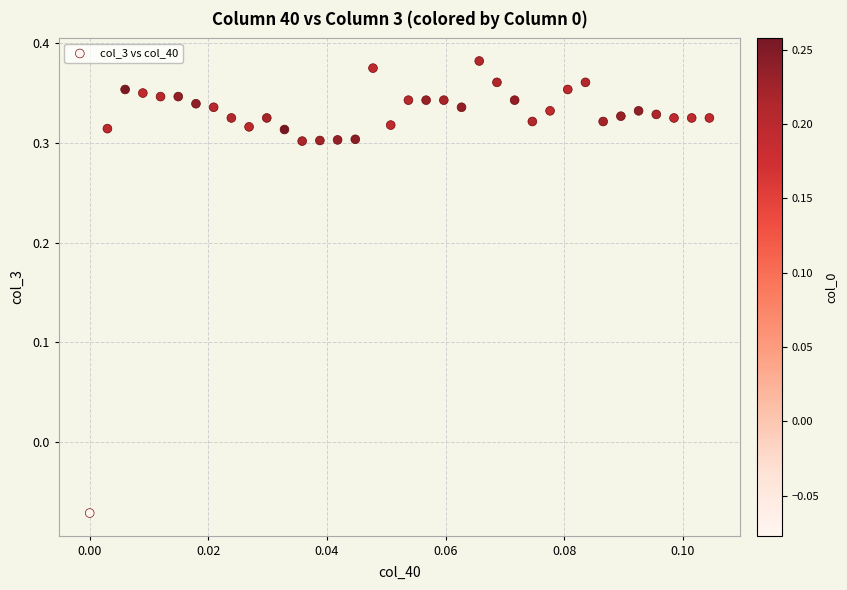

What is the range of Y values (max minus min)?

0.5